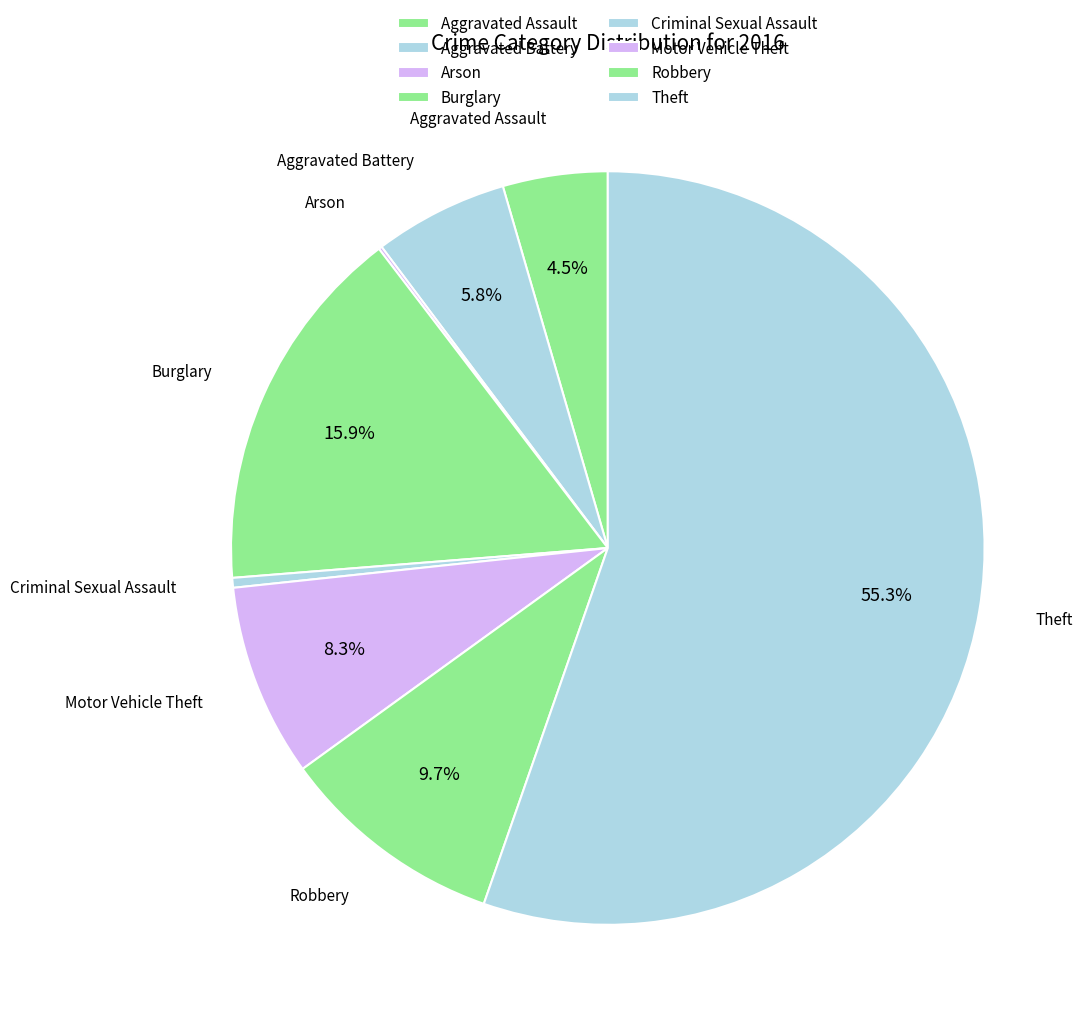

Which slice is the largest?

Theft